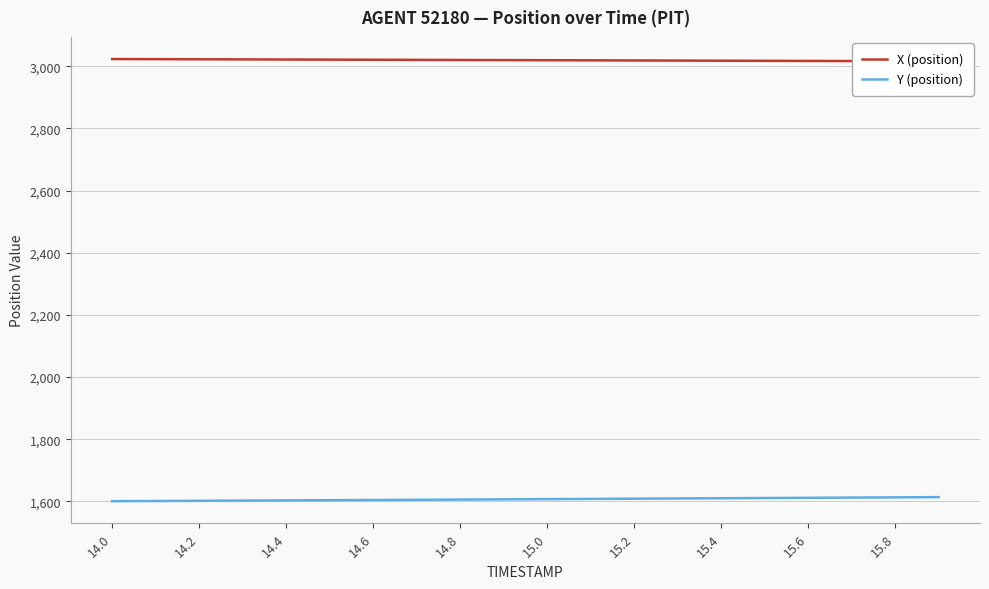

What is the value of the X (position) point at the 12th from the left?

3018.8